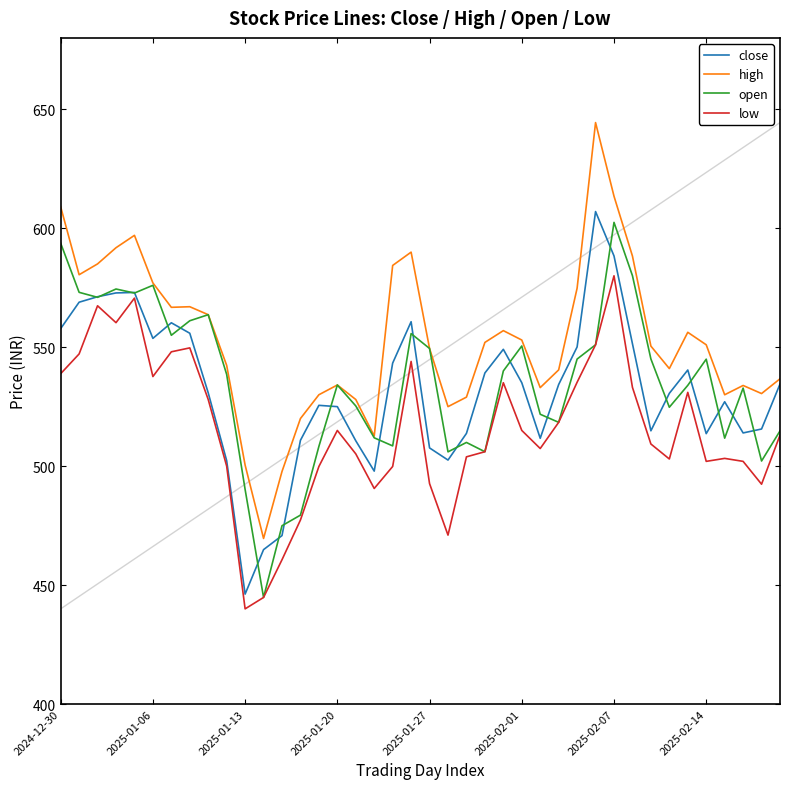

What is the greatest value displayed?

644.4